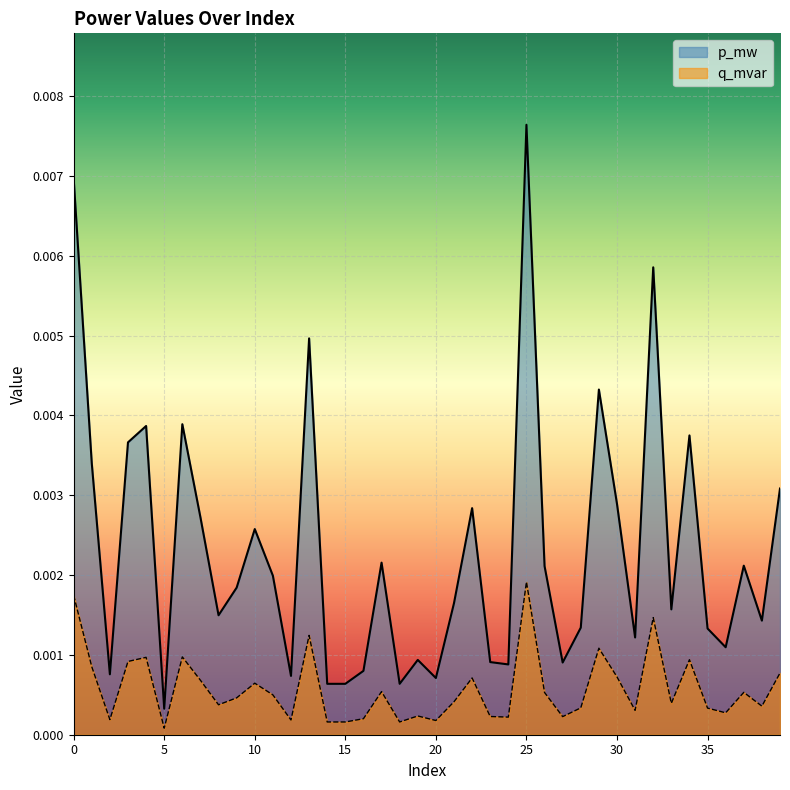

The value of p_mw at 11 is 0.0. True or false?

True